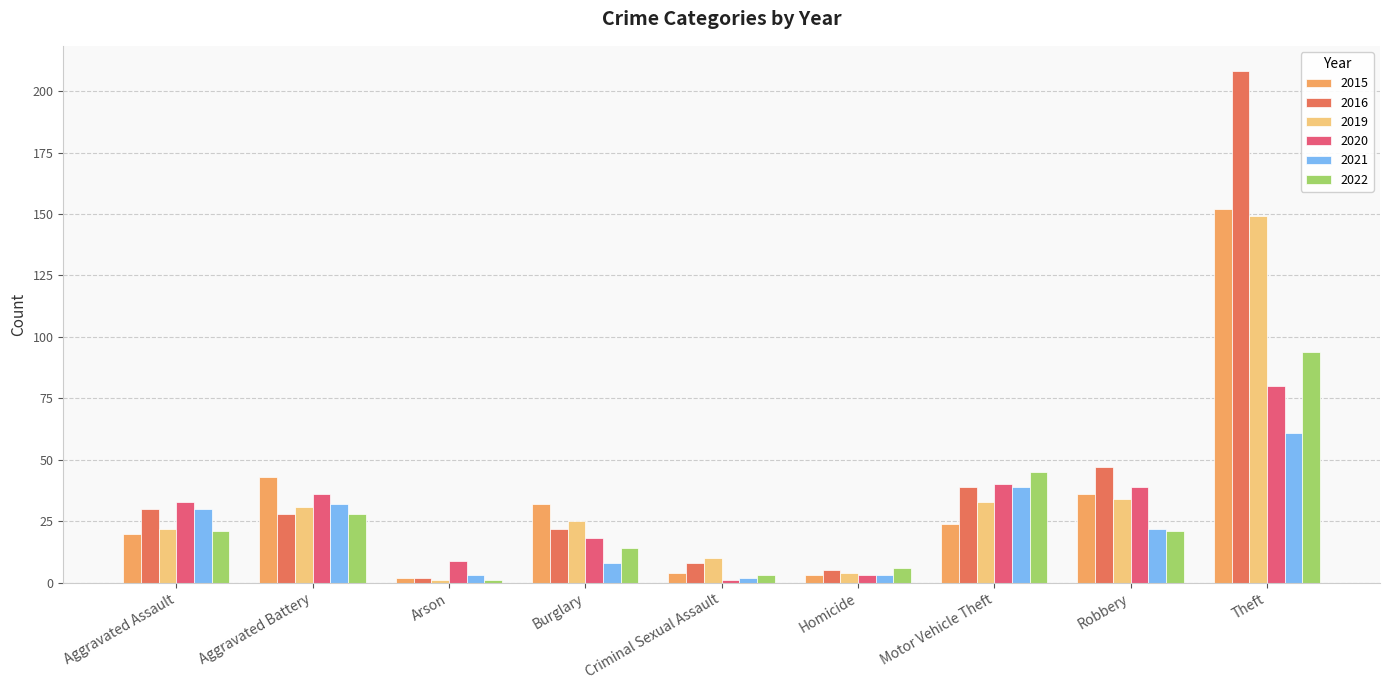

How many groups of bars are there?

9